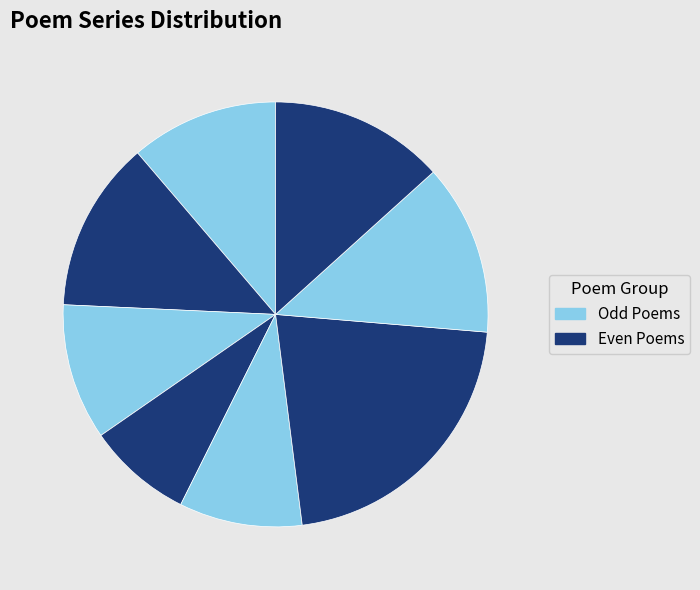

How many slices are in this pie chart?

8